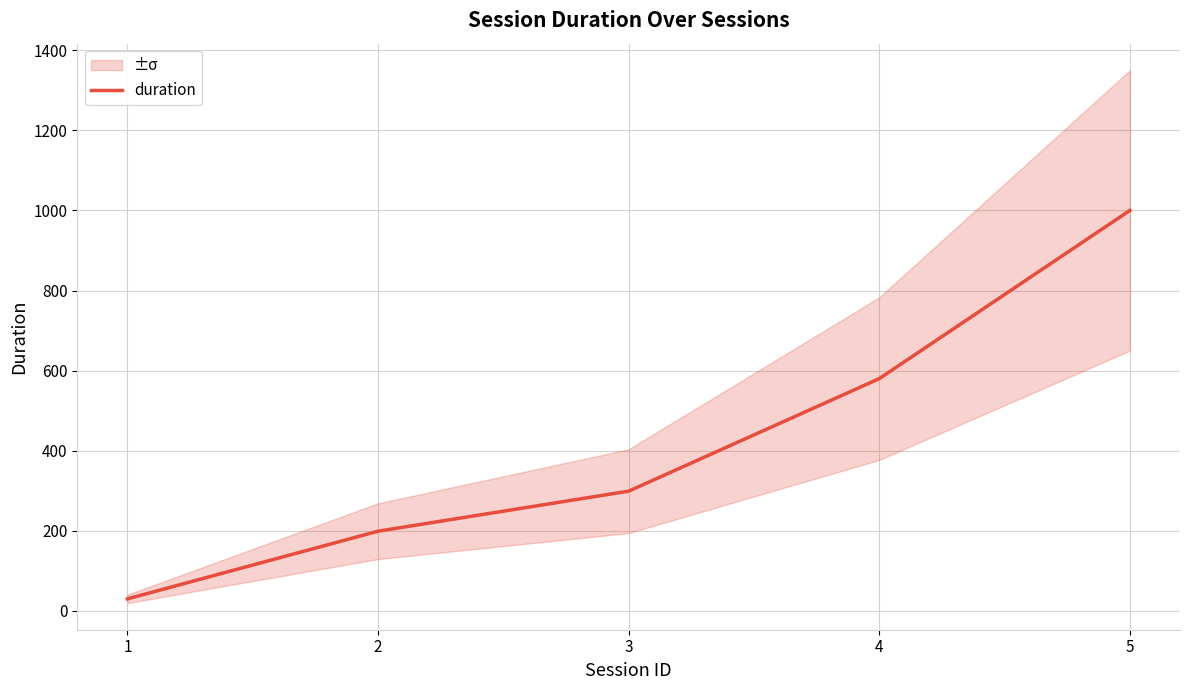

List the labels in order of value, largest first.

5, 4, 3, 2, 1